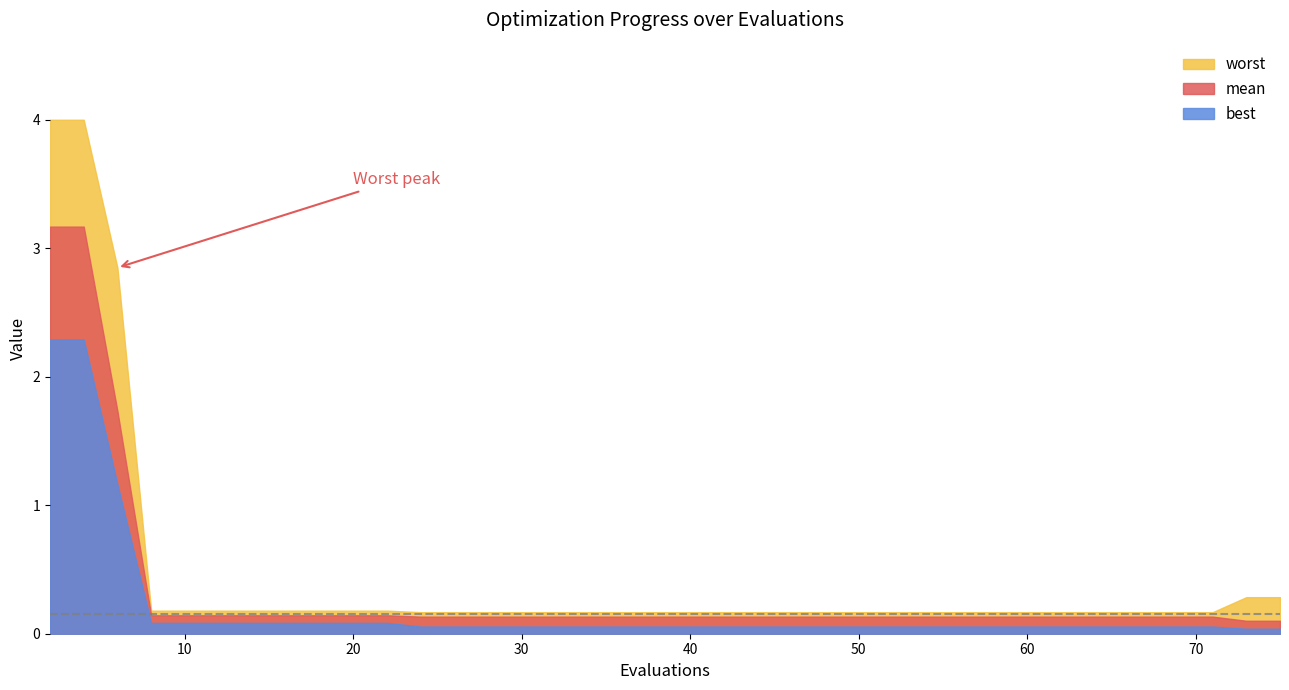

What is the difference between the maximum and second lowest values in the best series?

2.3